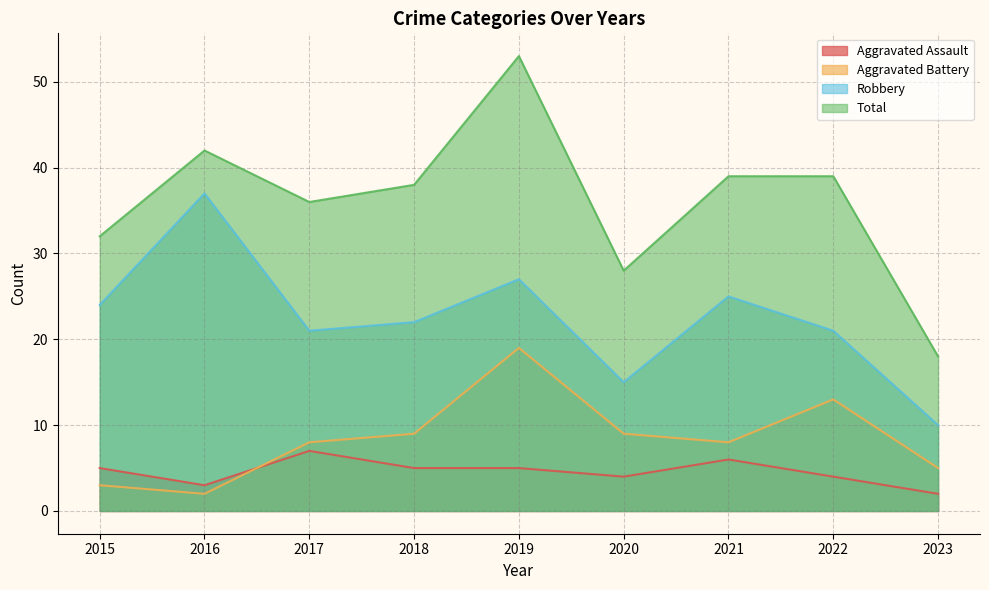

What is the smallest value displayed?

2